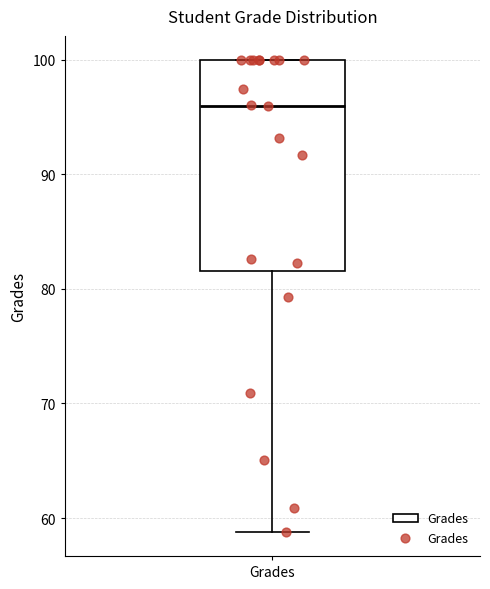

Where does the median line of the box for Grades sit on the y-axis? The values are not printed on the chart, so give them approximately, as read against the axis.

96